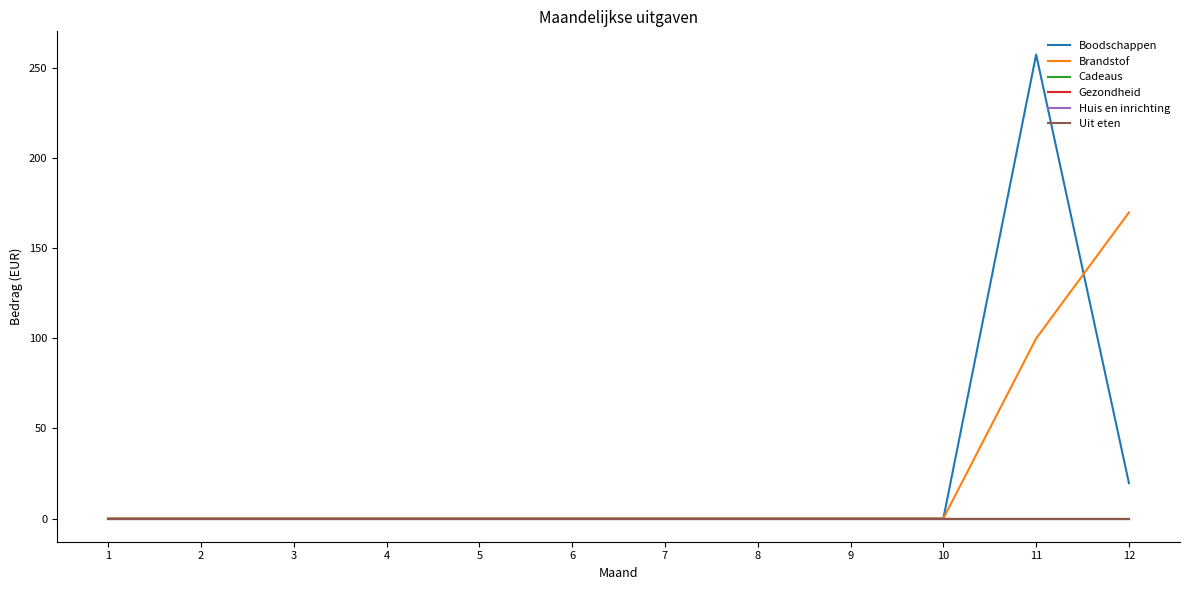

Does the chart have visible grid lines?

No